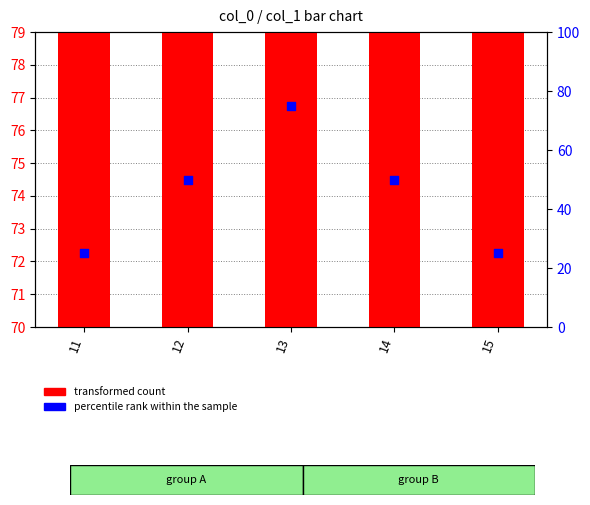

Is the value of percentile rank within the sample at 11 greater than the value of transformed count at 14?

No